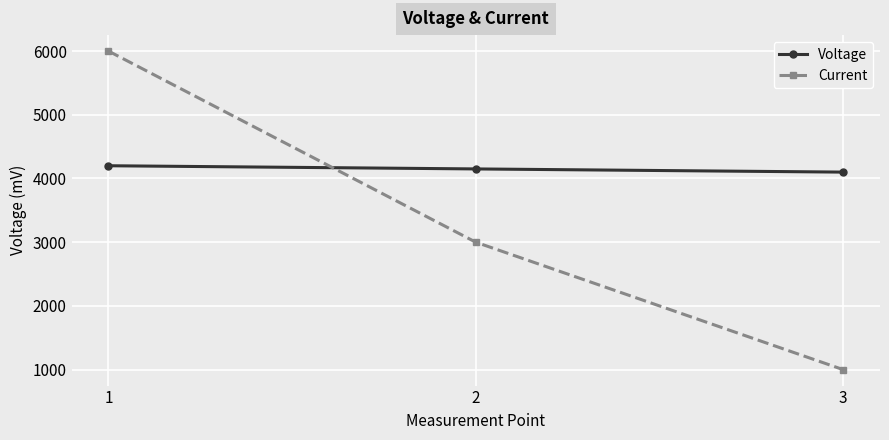

What is the approximate value of Voltage at 3, to the nearest 50?

4100